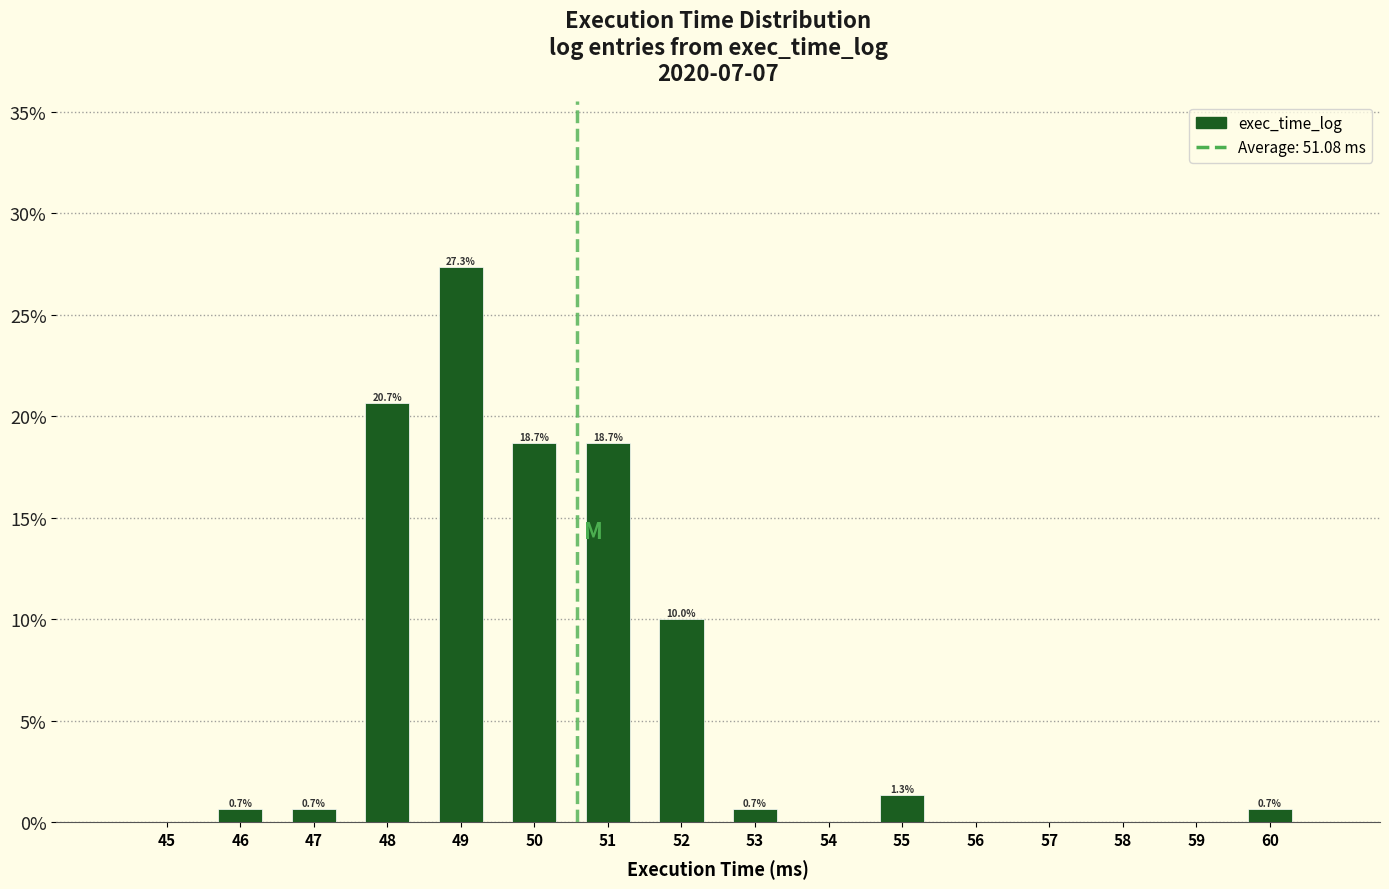

Reading left to right, what are all the values shown in this chart?

45=0.0	46=0.7	47=0.7	48=20.7	49=27.3	50=18.7	51=18.7	52=10.0	53=0.7	54=0.0	55=1.3	56=0.0	57=0.0	58=0.0	59=0.0	60=0.7